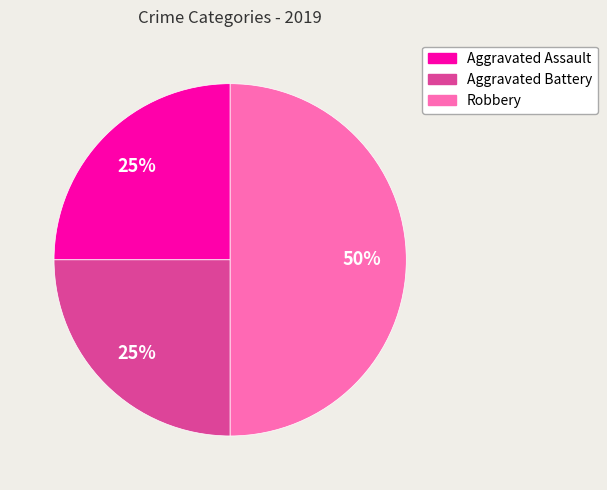

What percentage is the Aggravated Assault slice, to the nearest percent?

25%